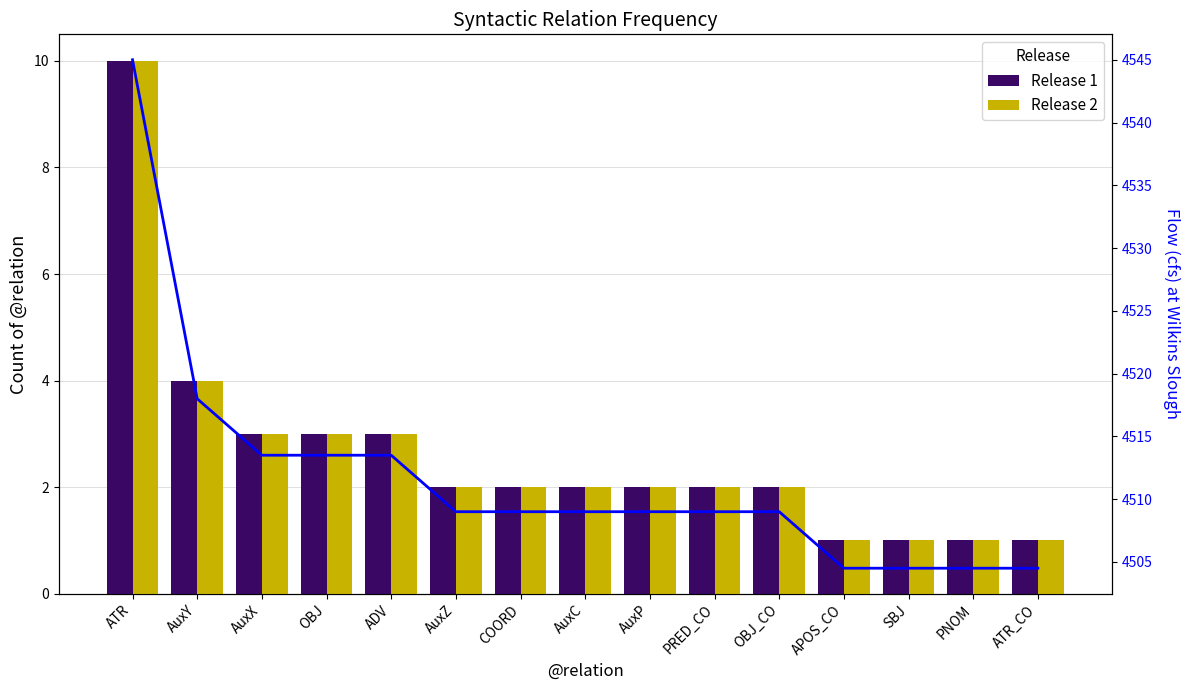

Count the number of categories in the chart.

15